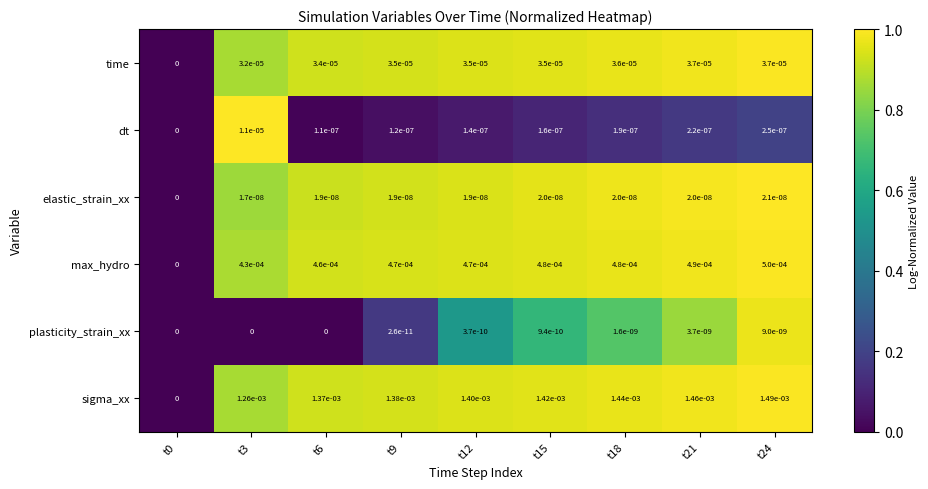

Is the value of sigma_xx at t3 greater than the value of elastic_strain_xx at t15?

Yes